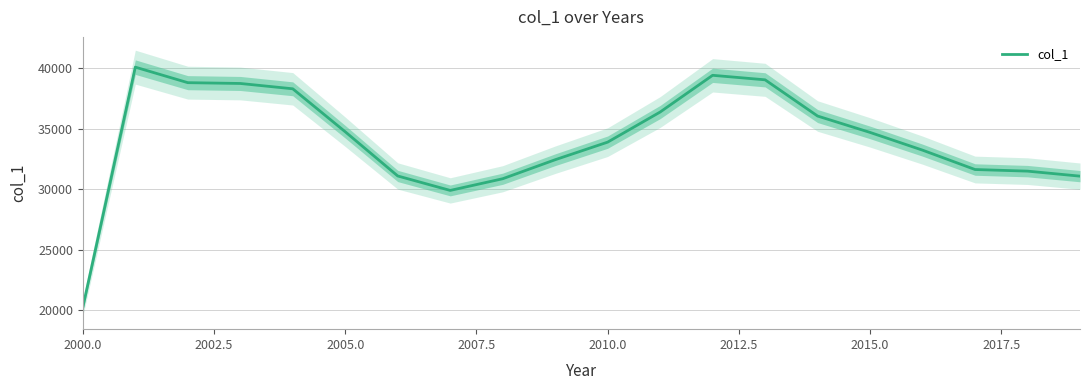

True or false: col_1 has a value of 34754.0 at 2005.0.

True